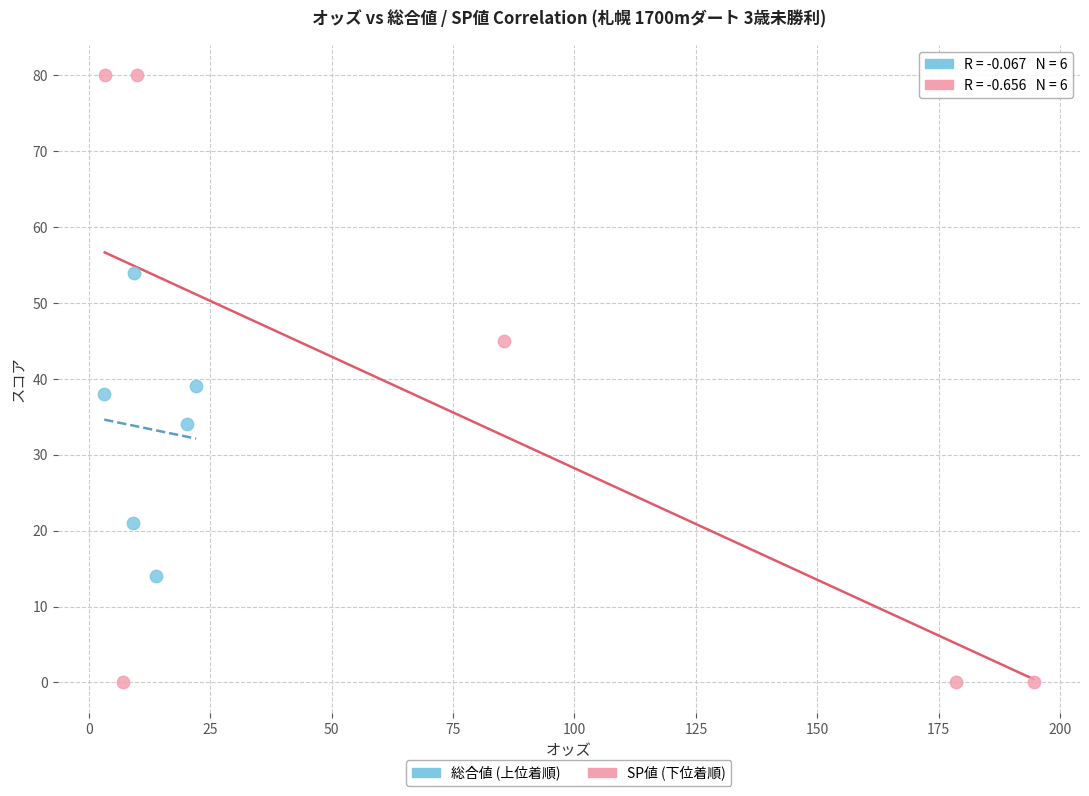

Which series has the largest Y range (max minus min)?

SP値 (下位着順)